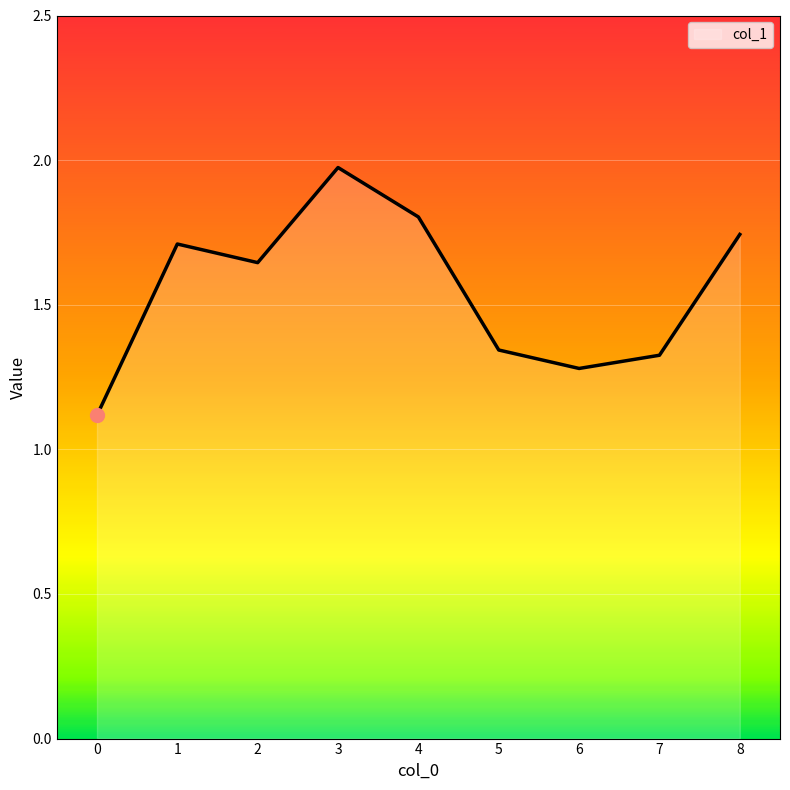

Between 6 and 0, which is larger?

6